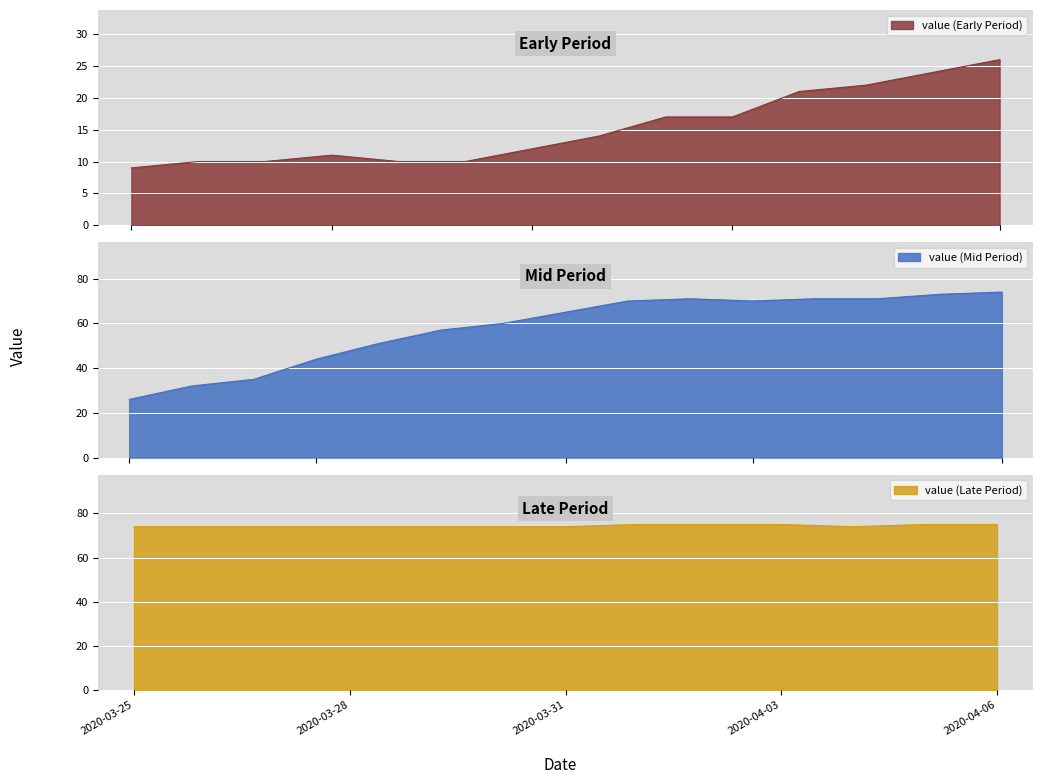

How many points are higher than both their immediate neighbors (excluding endpoints)?

2